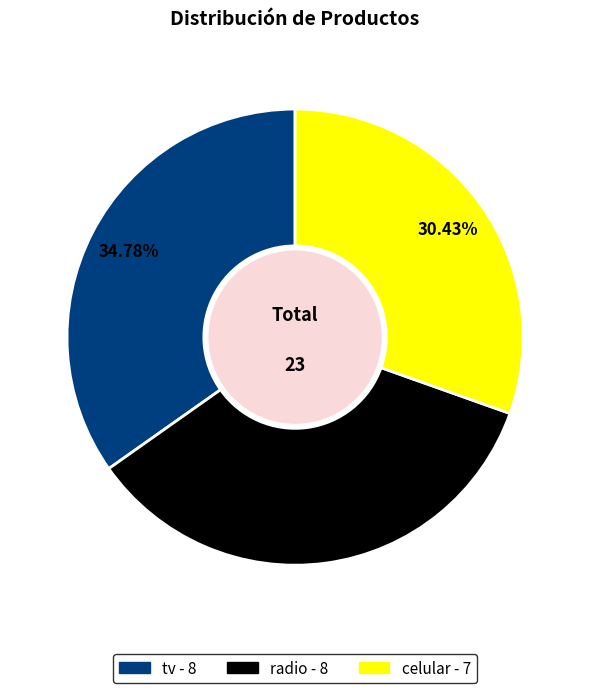

What percentage is the radio slice, to the nearest percent?

35%